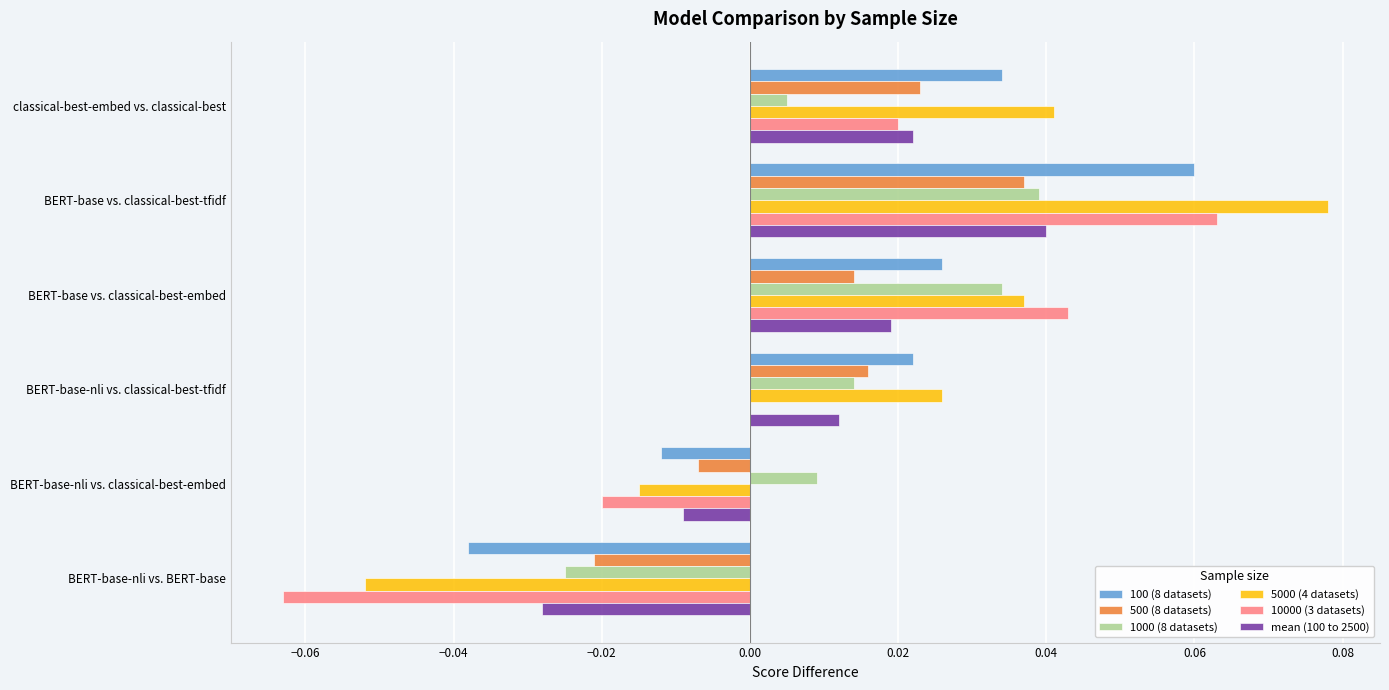

How many categories are shown in the chart?

6